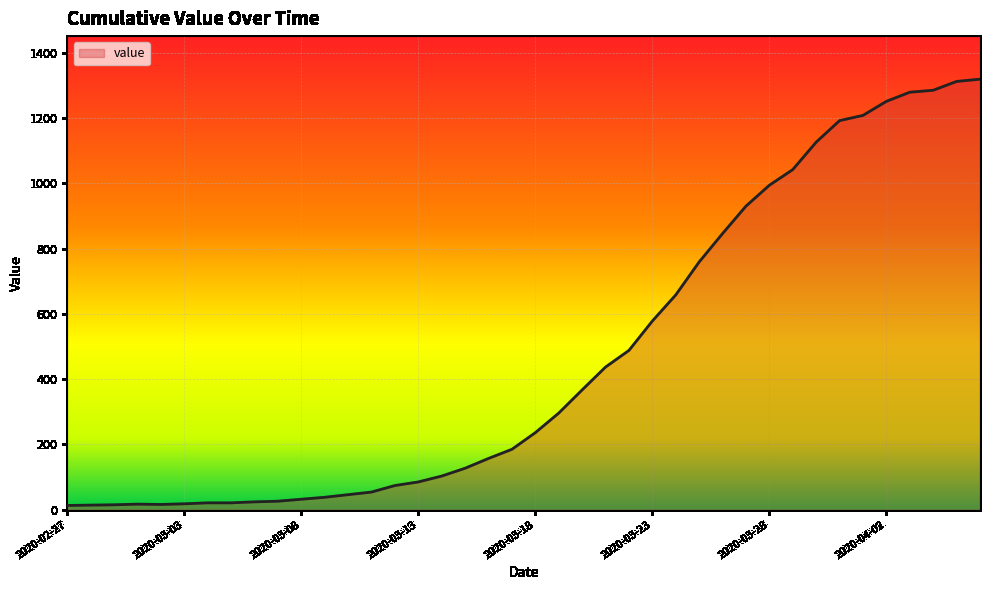

What is the difference between the maximum and minimum values?

1306